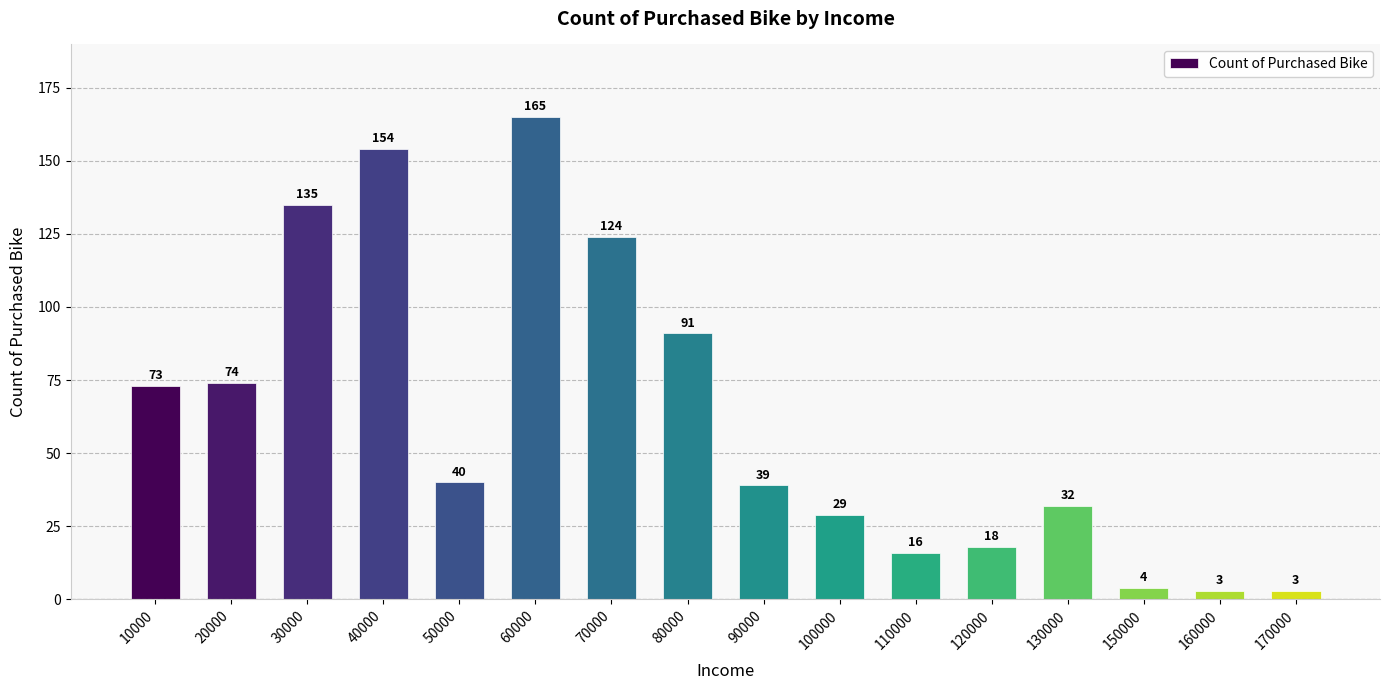

What is the sum of the values at 90000 and 80000?

130